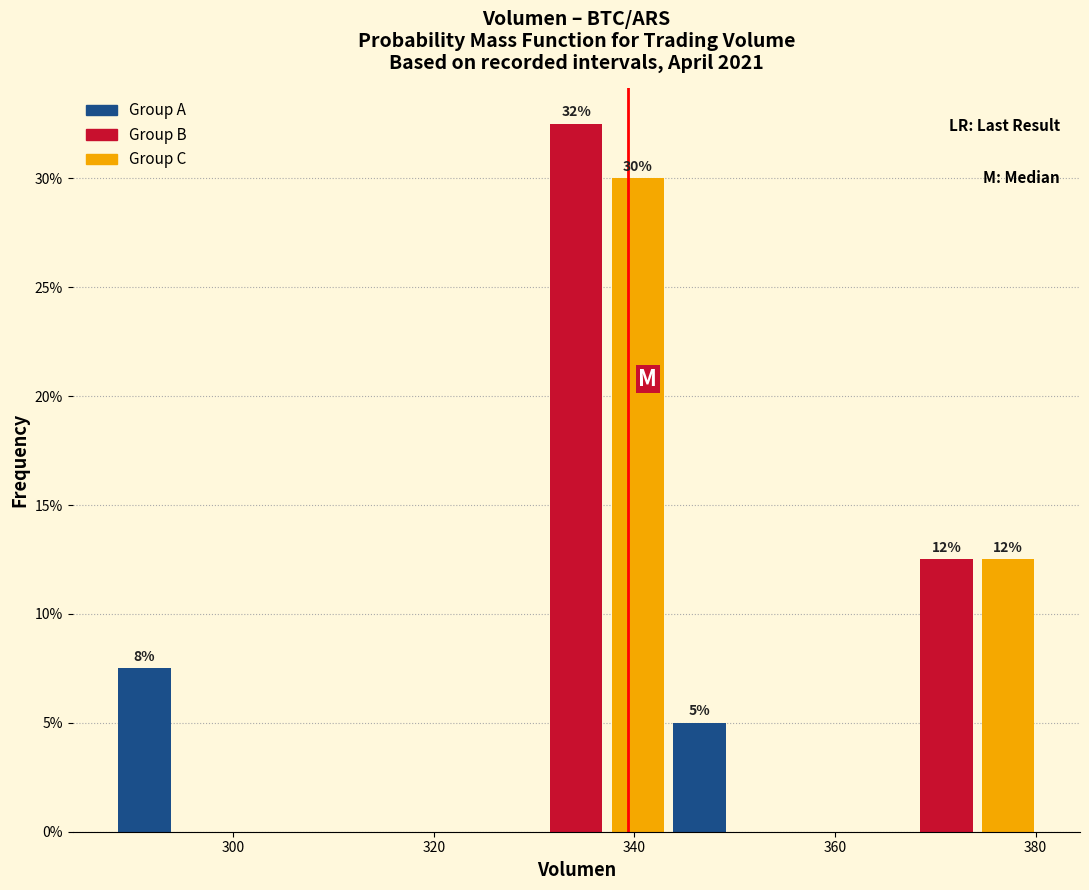

Read against the x-axis, roughly where is the centre of the tallest bar?

334